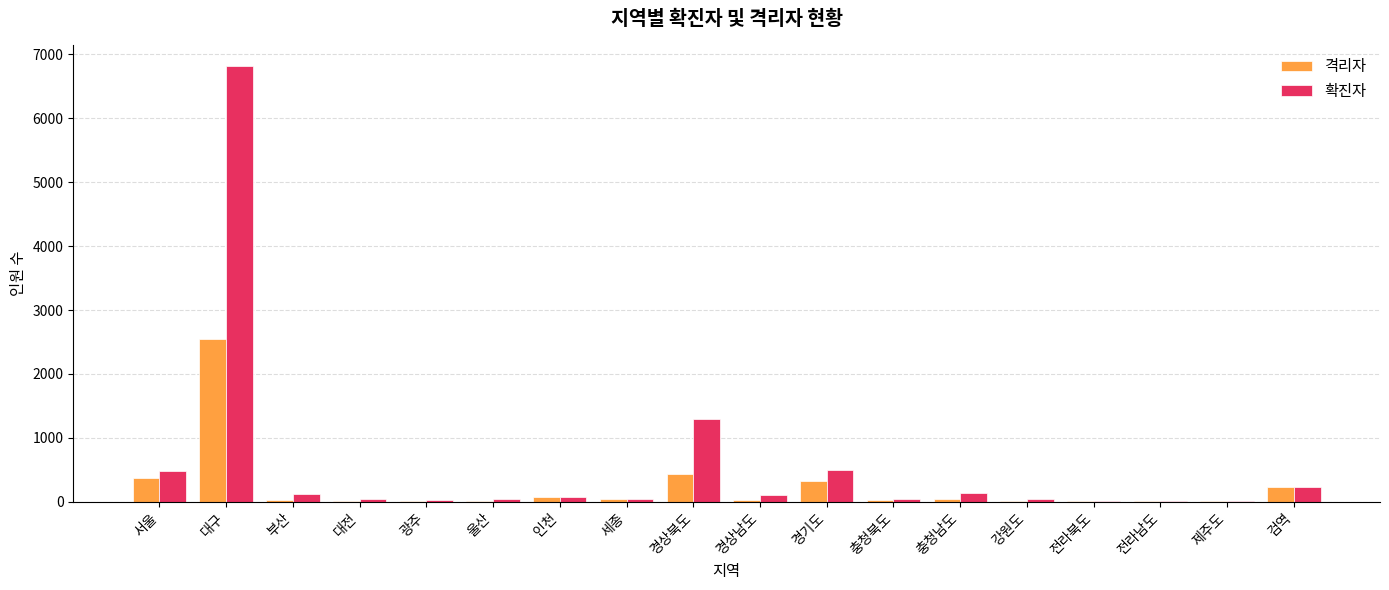

What is the total value across all series at 서울?

856